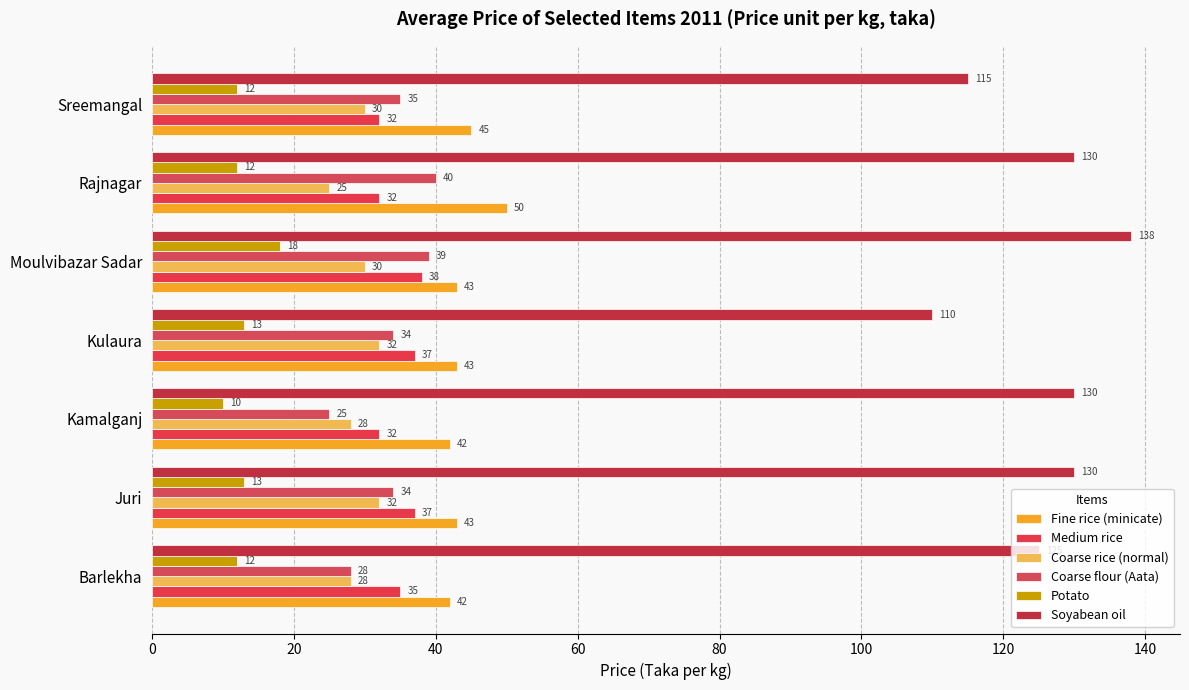

Which category has the highest value in the Soyabean oil series?

Moulvibazar Sadar